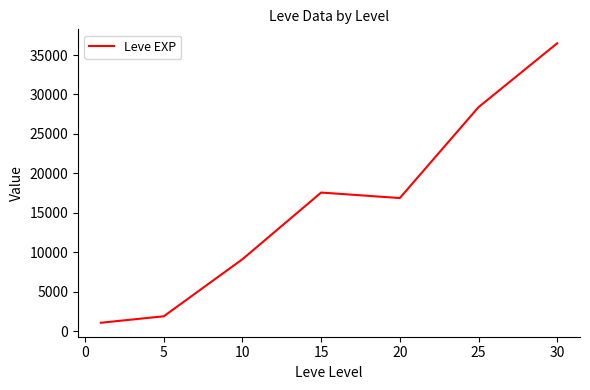

What is the average value?

15905.2